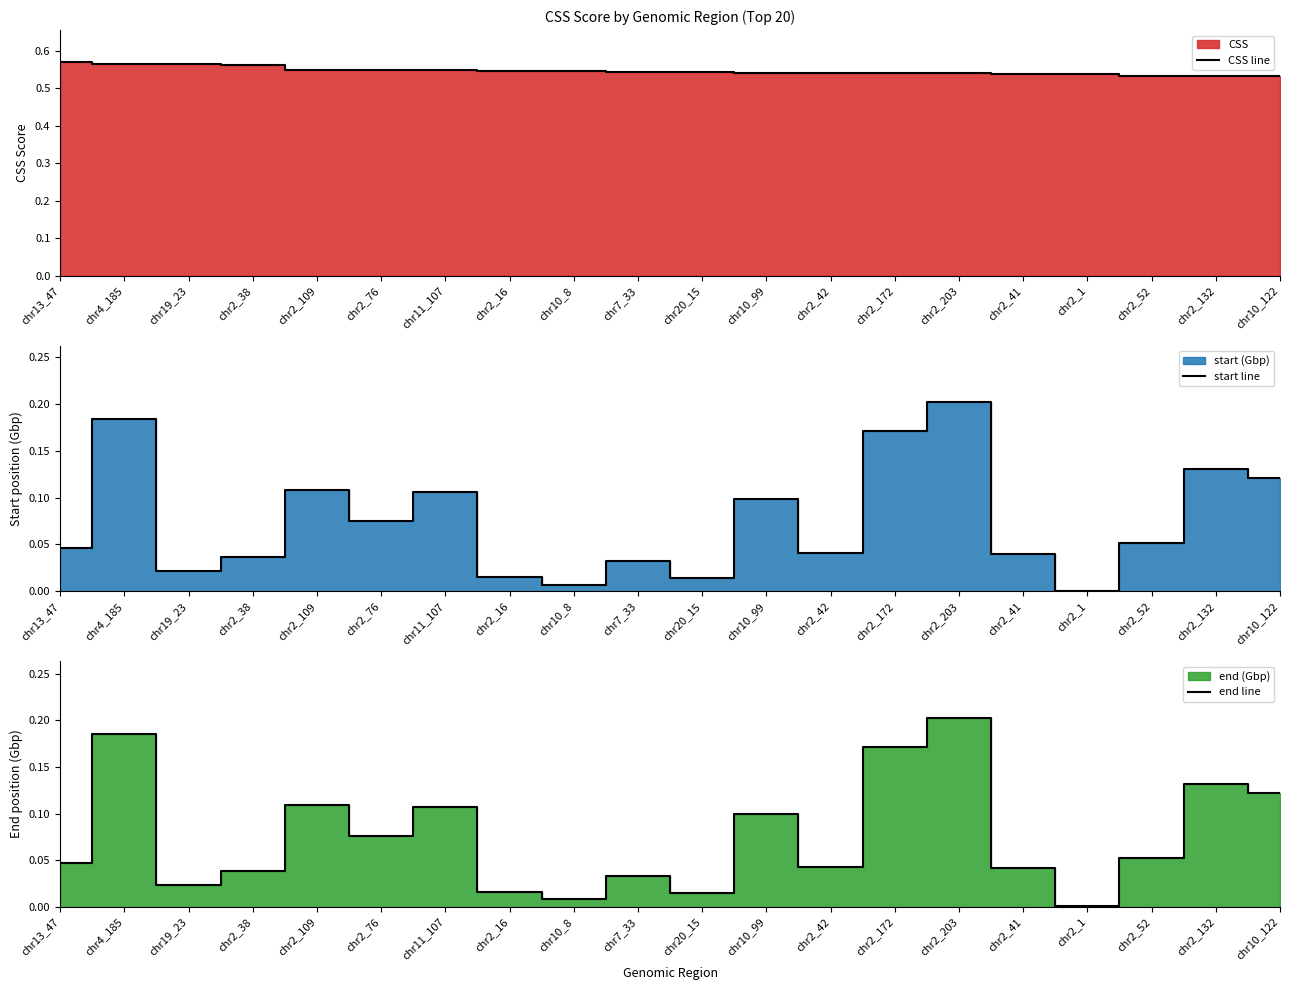

At which category does start line reach its first local peak?

chr4_185